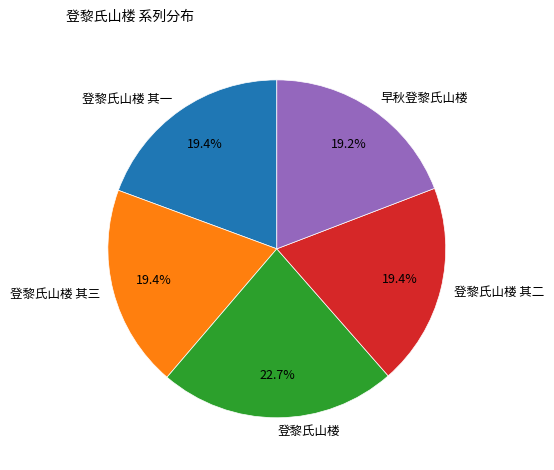

What is the ratio of the value at 登黎氏山楼 其二 to the value at 登黎氏山楼?

0.9